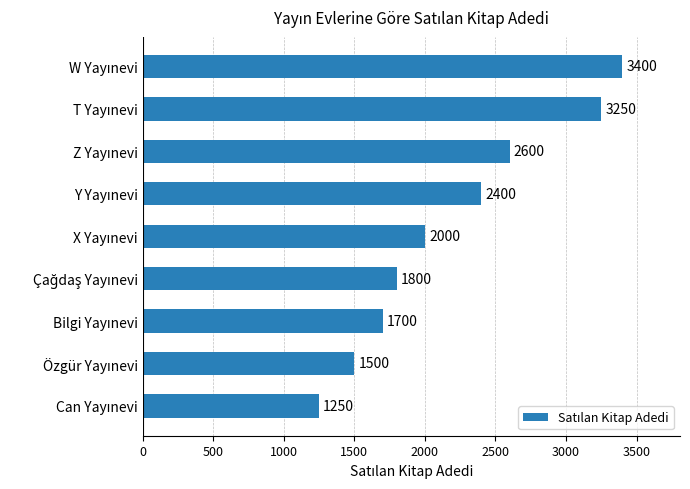

What is the greatest value displayed?

3400